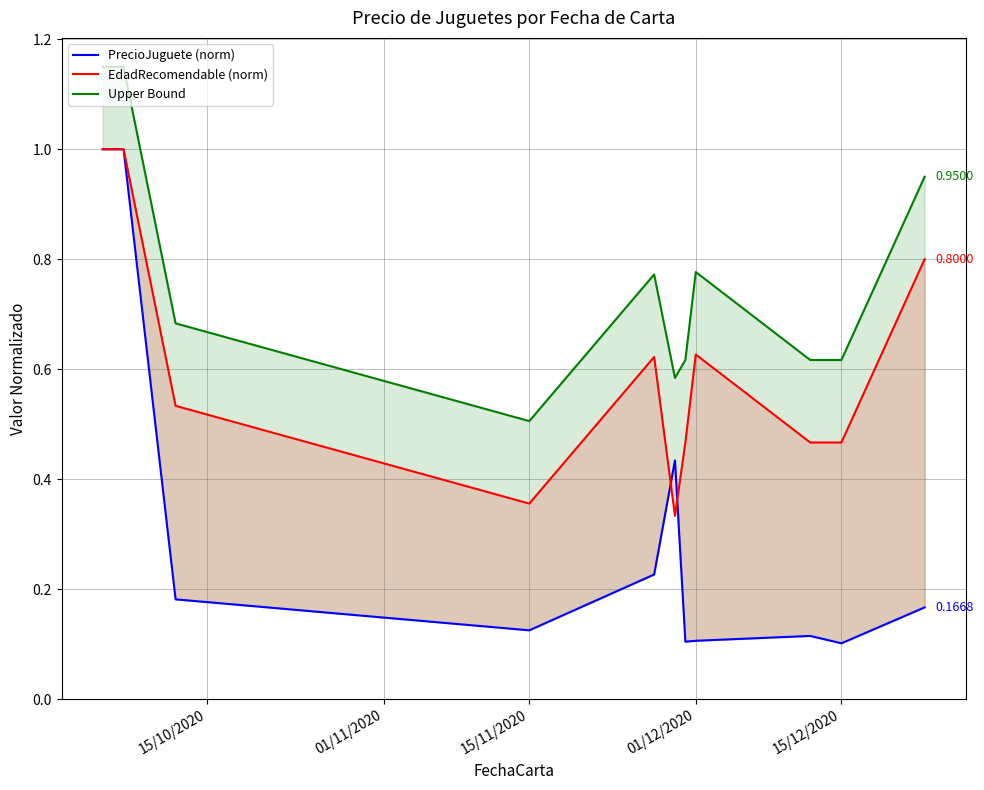

What are all the series names shown in the legend?

PrecioJuguete (norm), EdadRecomendable (norm), Upper Bound